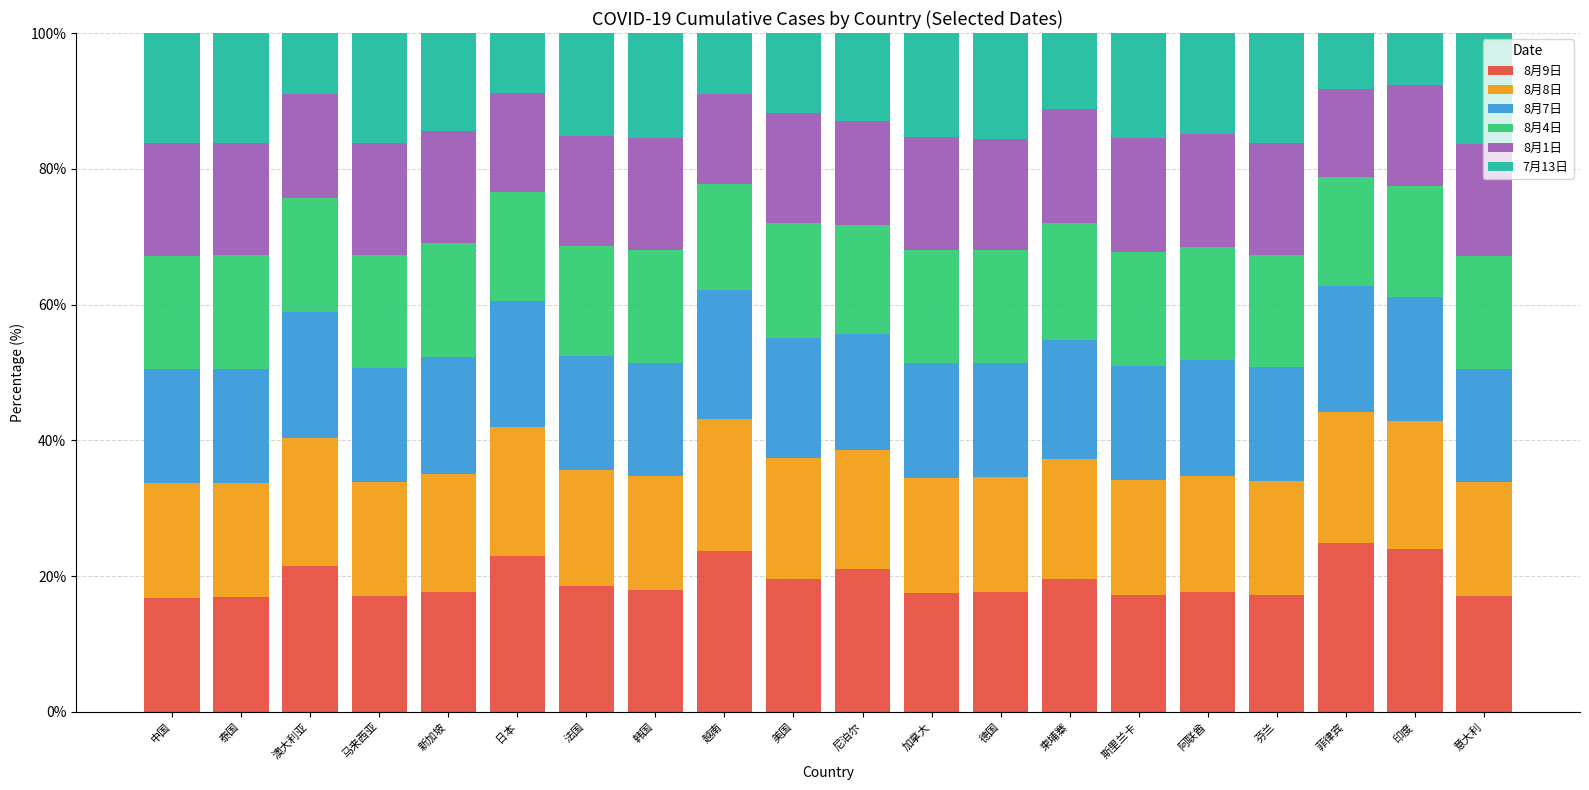

What is the maximum value for 8月9日?

24.9